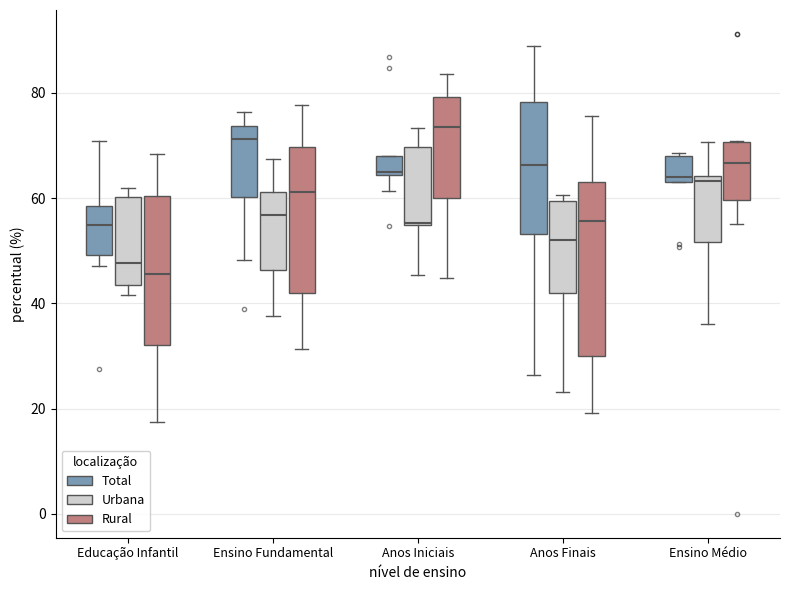

Which box's median line is the lowest?

Educação Infantil (Rural)